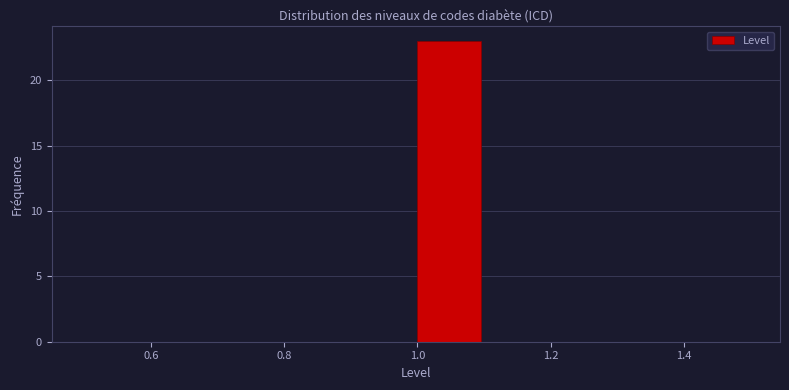

Over which range of the x-axis is the bar tallest?

1.0 to 1.1